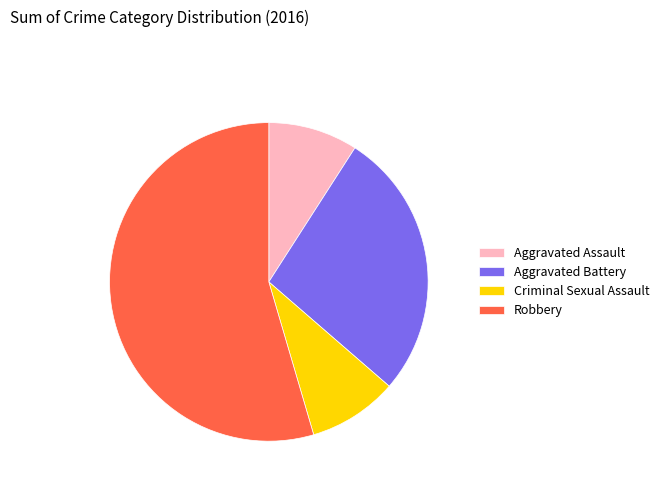

Is it true that Robbery is 55% of the pie?

True